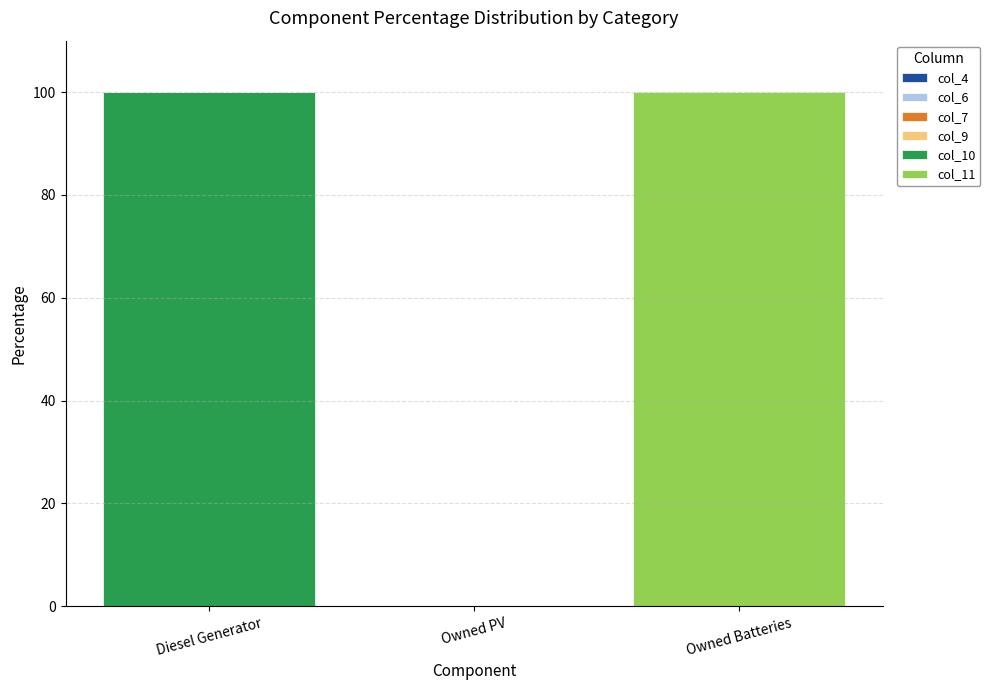

Are the bars grouped side by side (vs. stacked)?

No